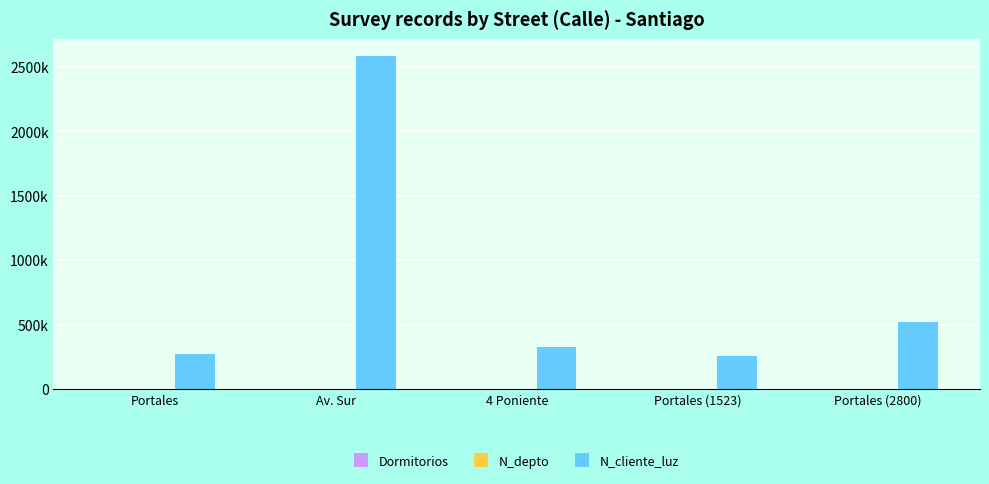

Reading right to left, transcribe all the data shown in this chart.

Dormitorios: Portales (2800)=1	Portales (1523)=11	4 Poniente=2	Av. Sur=4	Portales=3
N_depto: Portales (2800)=2800	Portales (1523)=1523	4 Poniente=630	Av. Sur=1508	Portales=2608
N_cliente_luz: Portales (2800)=521566	Portales (1523)=258663	4 Poniente=324732	Av. Sur=2586314	Portales=268734